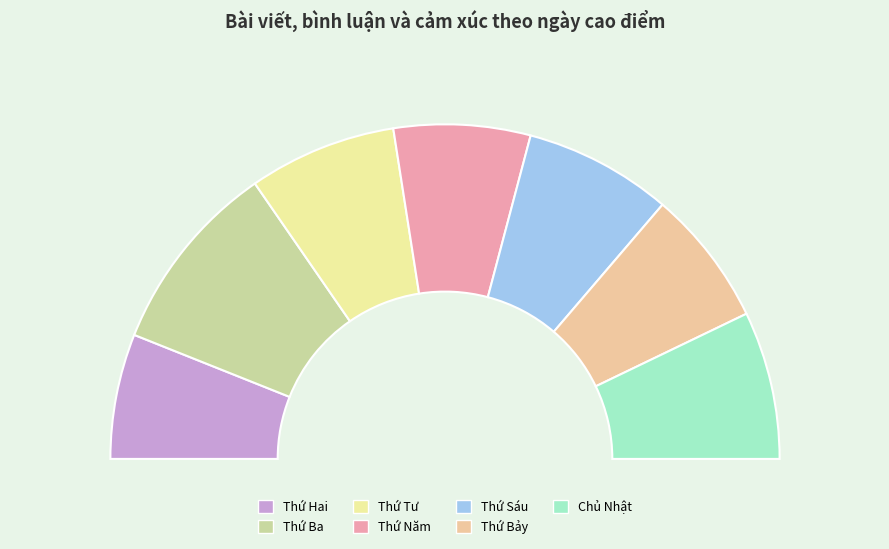

Between Thứ Bảy and Thứ Hai, which is larger?

Thứ Bảy